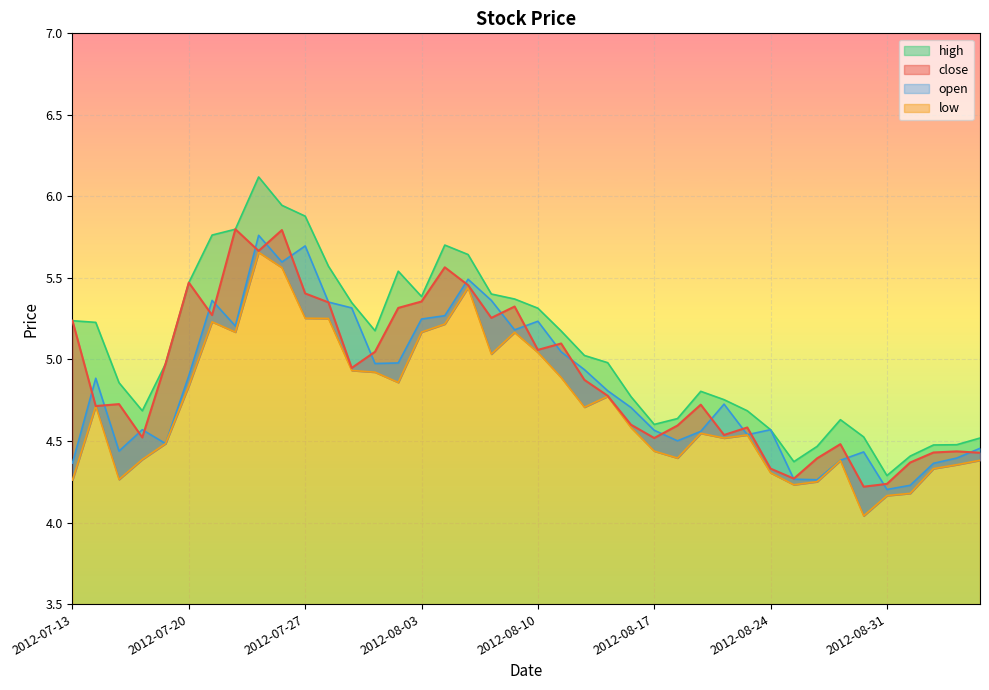

Reading right to left, list all the values displayed in this chart.

close: 2012-09-06=4.4	2012-09-05=4.4	2012-09-04=4.4	2012-09-03=4.4	2012-08-31=4.2	2012-08-30=4.2	2012-08-29=4.5	2012-08-28=4.4	2012-08-27=4.3	2012-08-24=4.3	2012-08-23=4.6	2012-08-22=4.5	2012-08-21=4.7	2012-08-20=4.6	2012-08-17=4.5	2012-08-16=4.6	2012-08-15=4.8	2012-08-14=4.9	2012-08-13=5.1	2012-08-10=5.1	2012-08-09=5.3	2012-08-08=5.3	2012-08-07=5.5	2012-08-06=5.6	2012-08-03=5.4	2012-08-02=5.3	2012-08-01=5.0	2012-07-31=4.9	2012-07-30=5.4	2012-07-27=5.4	2012-07-26=5.8	2012-07-25=5.7	2012-07-24=5.8	2012-07-23=5.3	2012-07-20=5.5	2012-07-19=5.0	2012-07-18=4.5	2012-07-17=4.7	2012-07-16=4.7	2012-07-13=5.2
open: 2012-09-06=4.5	2012-09-05=4.4	2012-09-04=4.4	2012-09-03=4.2	2012-08-31=4.2	2012-08-30=4.4	2012-08-29=4.4	2012-08-28=4.3	2012-08-27=4.3	2012-08-24=4.6	2012-08-23=4.5	2012-08-22=4.7	2012-08-21=4.6	2012-08-20=4.5	2012-08-17=4.6	2012-08-16=4.7	2012-08-15=4.8	2012-08-14=4.9	2012-08-13=5.0	2012-08-10=5.2	2012-08-09=5.2	2012-08-08=5.4	2012-08-07=5.5	2012-08-06=5.3	2012-08-03=5.2	2012-08-02=5.0	2012-08-01=5.0	2012-07-31=5.3	2012-07-30=5.4	2012-07-27=5.7	2012-07-26=5.6	2012-07-25=5.8	2012-07-24=5.2	2012-07-23=5.4	2012-07-20=4.9	2012-07-19=4.5	2012-07-18=4.6	2012-07-17=4.4	2012-07-16=4.9	2012-07-13=4.4
high: 2012-09-06=4.5	2012-09-05=4.5	2012-09-04=4.5	2012-09-03=4.4	2012-08-31=4.3	2012-08-30=4.5	2012-08-29=4.6	2012-08-28=4.5	2012-08-27=4.4	2012-08-24=4.6	2012-08-23=4.7	2012-08-22=4.8	2012-08-21=4.8	2012-08-20=4.6	2012-08-17=4.6	2012-08-16=4.8	2012-08-15=5.0	2012-08-14=5.0	2012-08-13=5.2	2012-08-10=5.3	2012-08-09=5.4	2012-08-08=5.4	2012-08-07=5.6	2012-08-06=5.7	2012-08-03=5.4	2012-08-02=5.5	2012-08-01=5.2	2012-07-31=5.3	2012-07-30=5.6	2012-07-27=5.9	2012-07-26=5.9	2012-07-25=6.1	2012-07-24=5.8	2012-07-23=5.8	2012-07-20=5.5	2012-07-19=5.0	2012-07-18=4.7	2012-07-17=4.9	2012-07-16=5.2	2012-07-13=5.2
low: 2012-09-06=4.4	2012-09-05=4.4	2012-09-04=4.3	2012-09-03=4.2	2012-08-31=4.2	2012-08-30=4.0	2012-08-29=4.4	2012-08-28=4.3	2012-08-27=4.2	2012-08-24=4.3	2012-08-23=4.5	2012-08-22=4.5	2012-08-21=4.5	2012-08-20=4.4	2012-08-17=4.4	2012-08-16=4.6	2012-08-15=4.8	2012-08-14=4.7	2012-08-13=4.9	2012-08-10=5.0	2012-08-09=5.2	2012-08-08=5.0	2012-08-07=5.4	2012-08-06=5.2	2012-08-03=5.2	2012-08-02=4.9	2012-08-01=4.9	2012-07-31=4.9	2012-07-30=5.3	2012-07-27=5.3	2012-07-26=5.6	2012-07-25=5.7	2012-07-24=5.2	2012-07-23=5.2	2012-07-20=4.8	2012-07-19=4.5	2012-07-18=4.4	2012-07-17=4.3	2012-07-16=4.7	2012-07-13=4.3